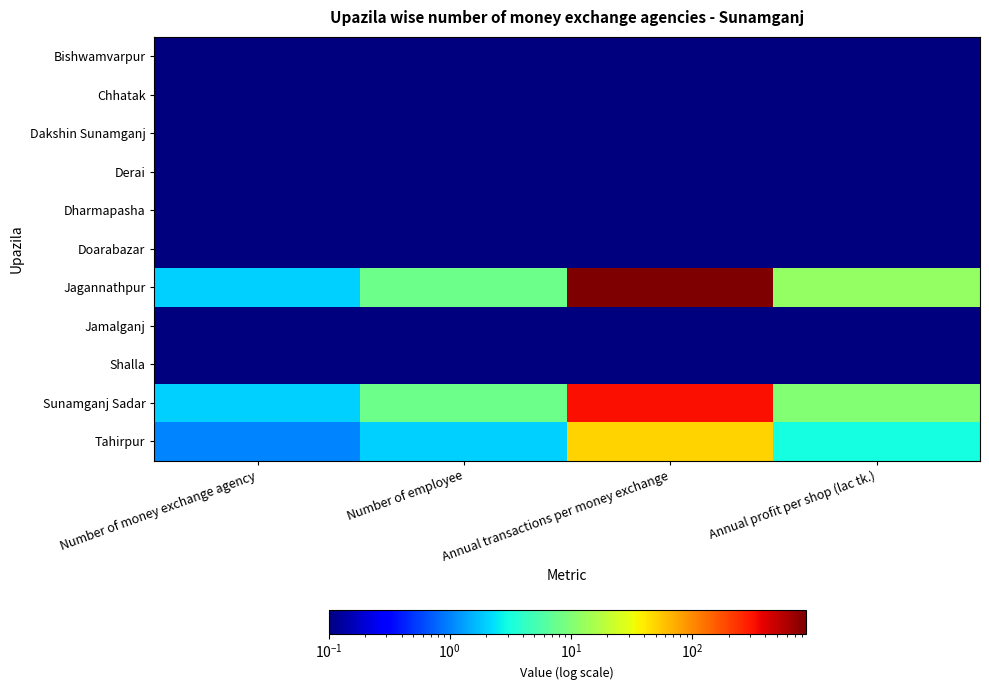

Reading right to left, transcribe all the data shown in this chart.

Bishwamvarpur: Annual profit per shop (lac tk.)=0.1	Annual transactions per money exchange=0.1	Number of employee=0.1	Number of money exchange agency=0.1
Chhatak: Annual profit per shop (lac tk.)=0.1	Annual transactions per money exchange=0.1	Number of employee=0.1	Number of money exchange agency=0.1
Dakshin Sunamganj: Annual profit per shop (lac tk.)=0.1	Annual transactions per money exchange=0.1	Number of employee=0.1	Number of money exchange agency=0.1
Derai: Annual profit per shop (lac tk.)=0.1	Annual transactions per money exchange=0.1	Number of employee=0.1	Number of money exchange agency=0.1
Dharmapasha: Annual profit per shop (lac tk.)=0.1	Annual transactions per money exchange=0.1	Number of employee=0.1	Number of money exchange agency=0.1
Doarabazar: Annual profit per shop (lac tk.)=0.1	Annual transactions per money exchange=0.1	Number of employee=0.1	Number of money exchange agency=0.1
Jagannathpur: Annual profit per shop (lac tk.)=12.0	Annual transactions per money exchange=867.0	Number of employee=8.0	Number of money exchange agency=2.0
Jamalganj: Annual profit per shop (lac tk.)=0.1	Annual transactions per money exchange=0.1	Number of employee=0.1	Number of money exchange agency=0.1
Shalla: Annual profit per shop (lac tk.)=0.1	Annual transactions per money exchange=0.1	Number of employee=0.1	Number of money exchange agency=0.1
Sunamganj Sadar: Annual profit per shop (lac tk.)=10.0	Annual transactions per money exchange=325.0	Number of employee=8.0	Number of money exchange agency=2.0
Tahirpur: Annual profit per shop (lac tk.)=3.0	Annual transactions per money exchange=50.0	Number of employee=2.0	Number of money exchange agency=1.0